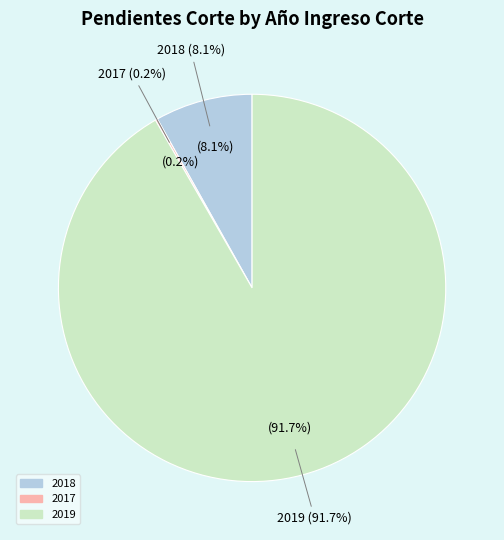

What is the largest slice in the pie chart?

2019